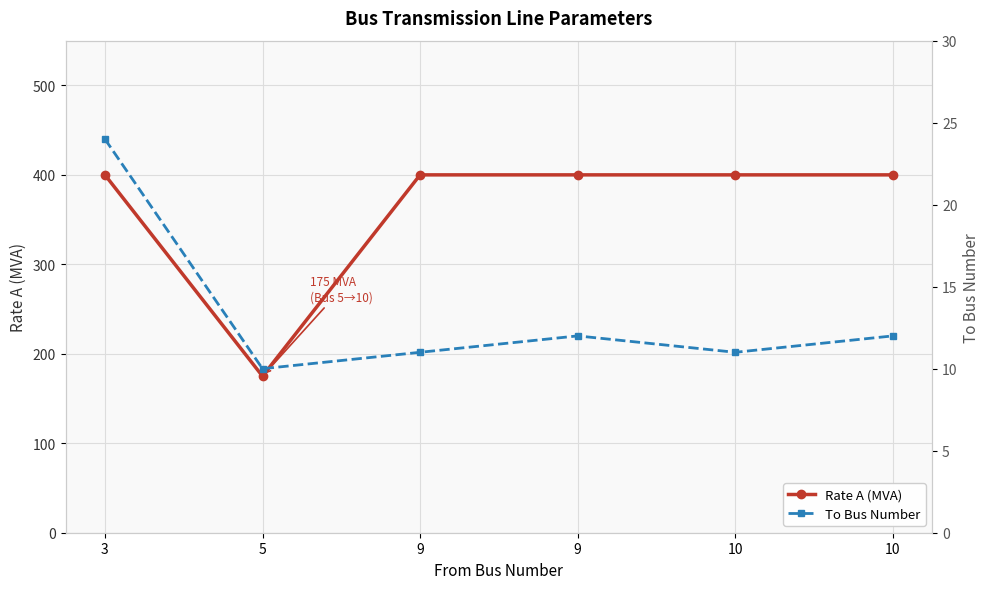

Where is To Bus Number nearest to the value 17?

9